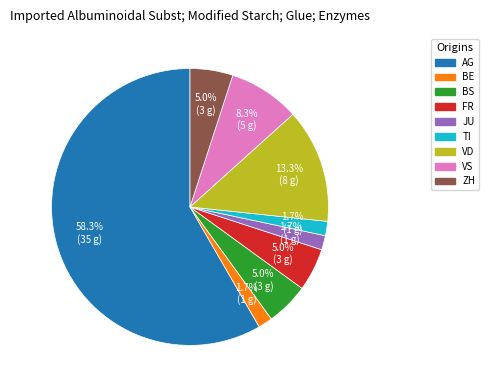

Does any single category account for the majority?

Yes